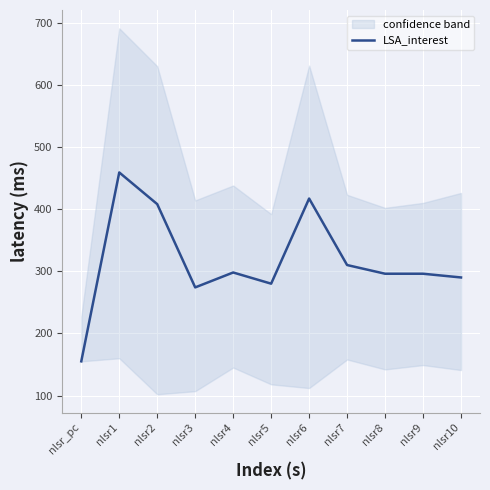

Between nlsr6 and nlsr9, which is larger?

nlsr6